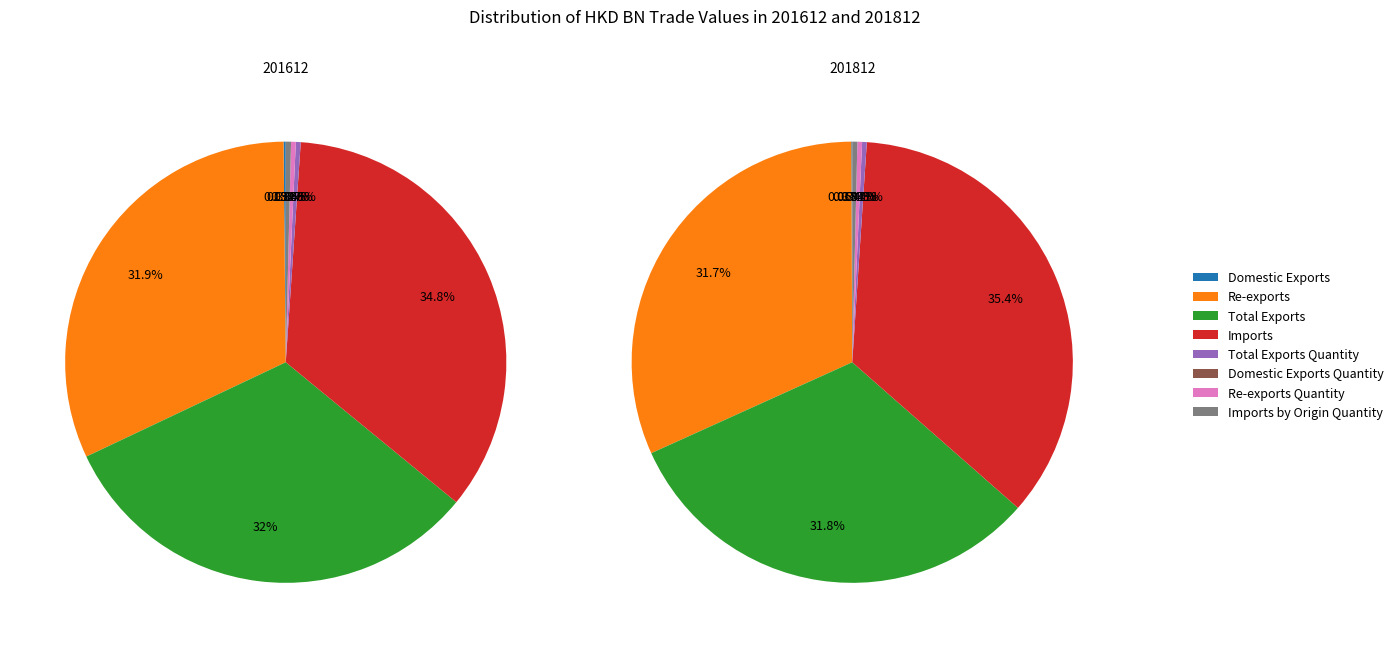

What is the largest slice in the pie chart?

Imports